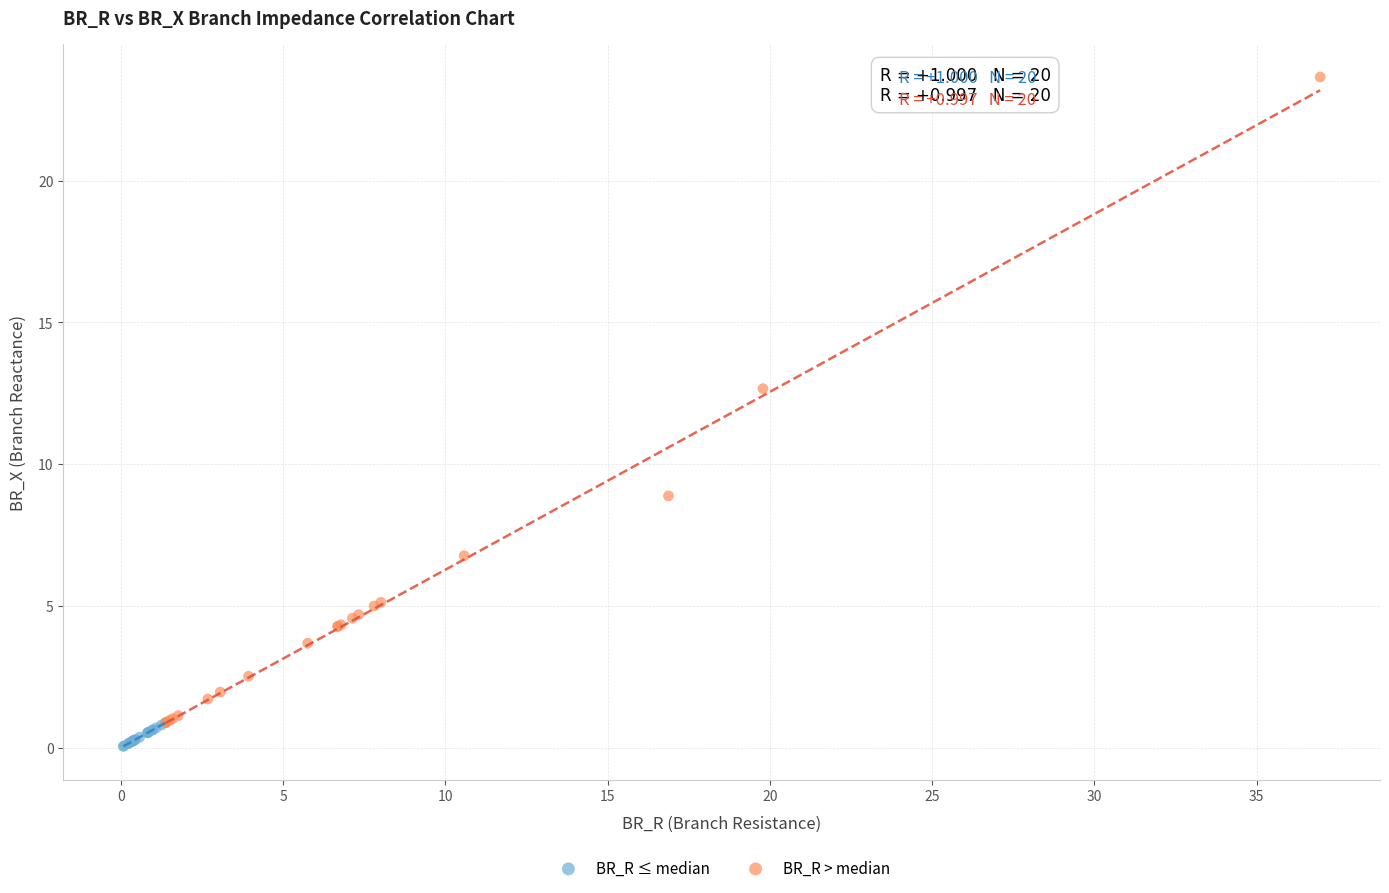

What are all the series names shown in the legend?

BR_R ≤ median, BR_R > median